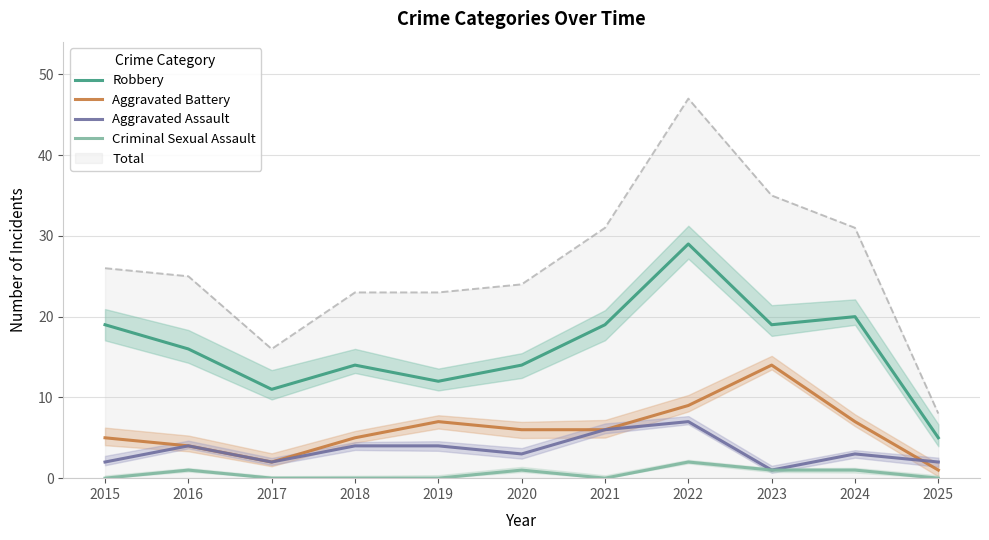

Rank the series by their maximum value, from highest to lowest.

Total, Robbery, Aggravated Battery, Aggravated Assault, Criminal Sexual Assault